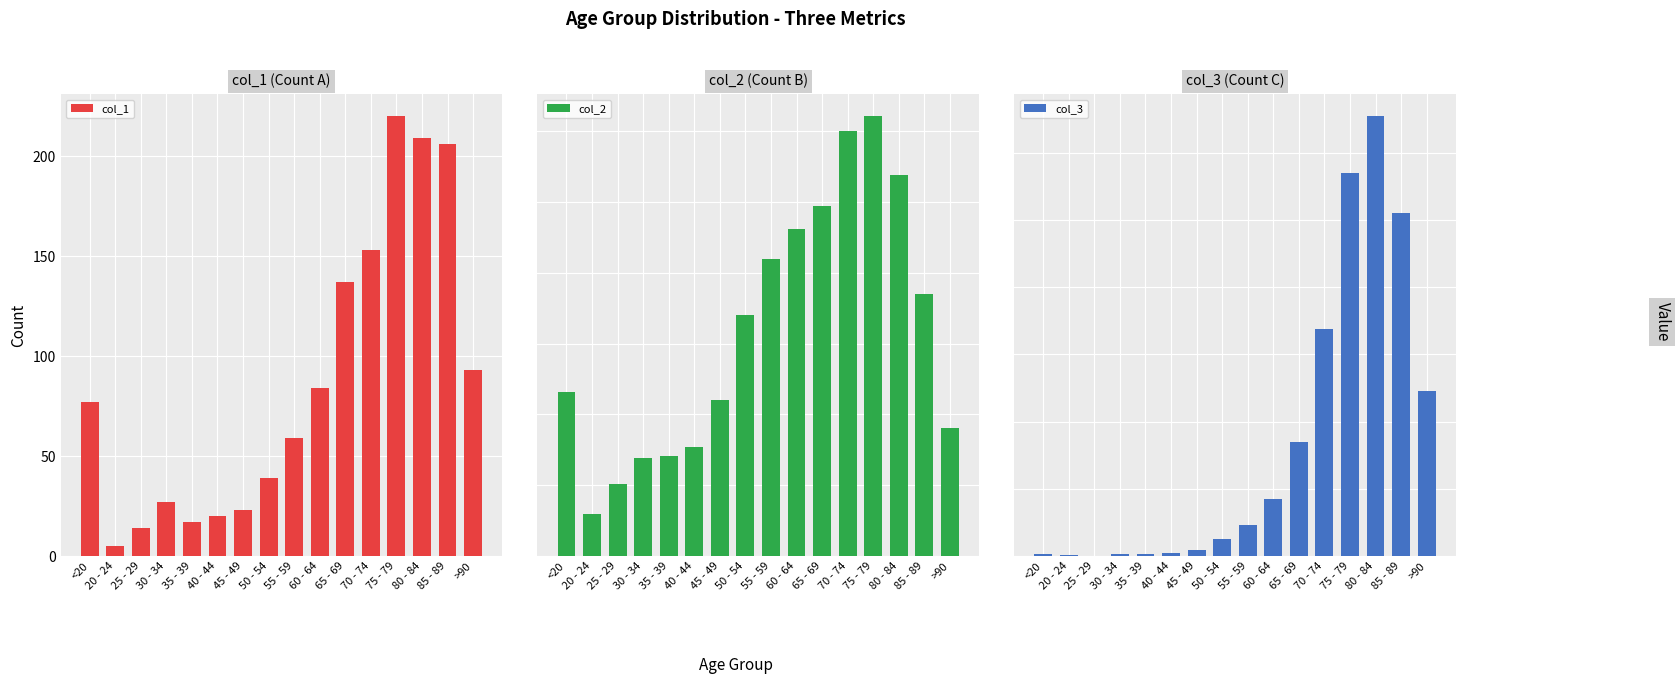

What is the difference between the second highest and second lowest values in the col_3 series?

2844